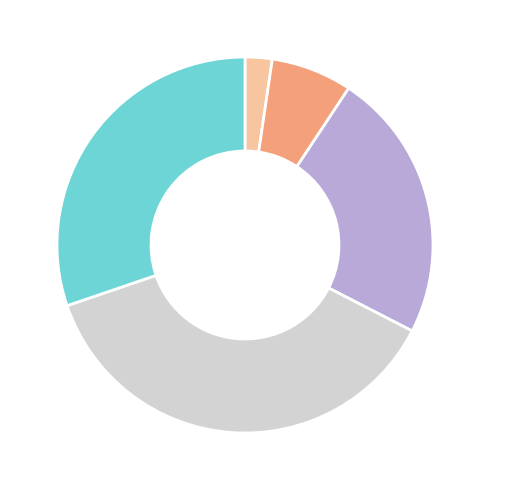

Is there any slice that represents more than half of the pie?

No